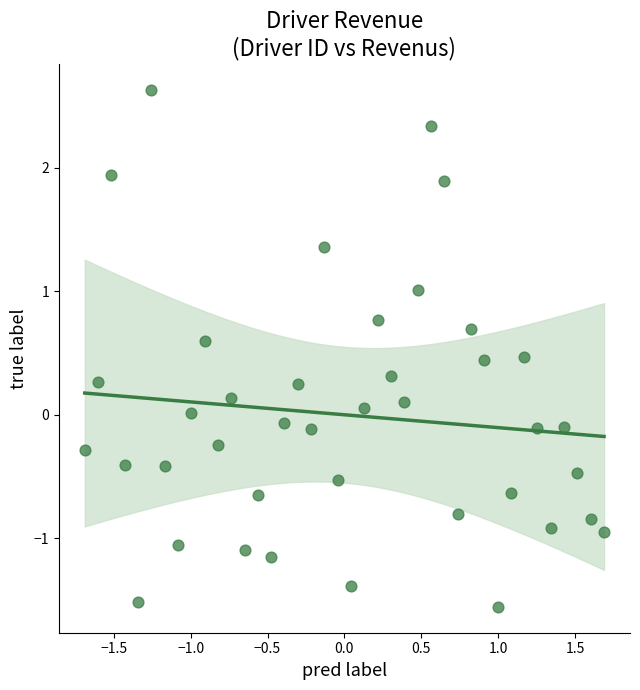

What is the range of X values (max minus min)?

3.4